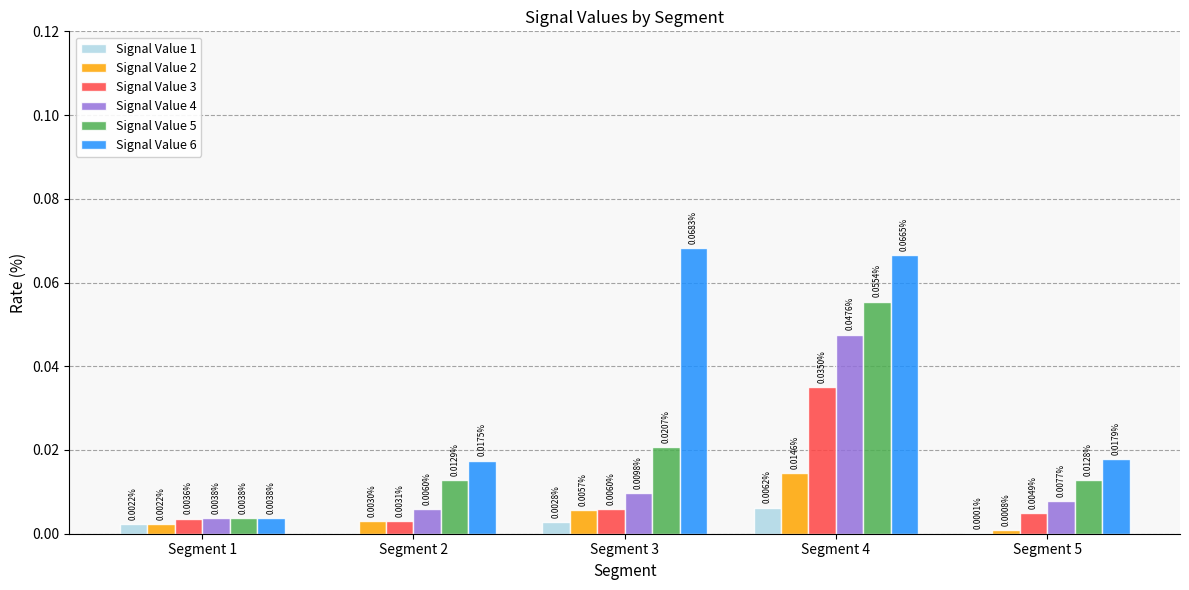

Which series has the largest total across all categories?

Signal Value 6